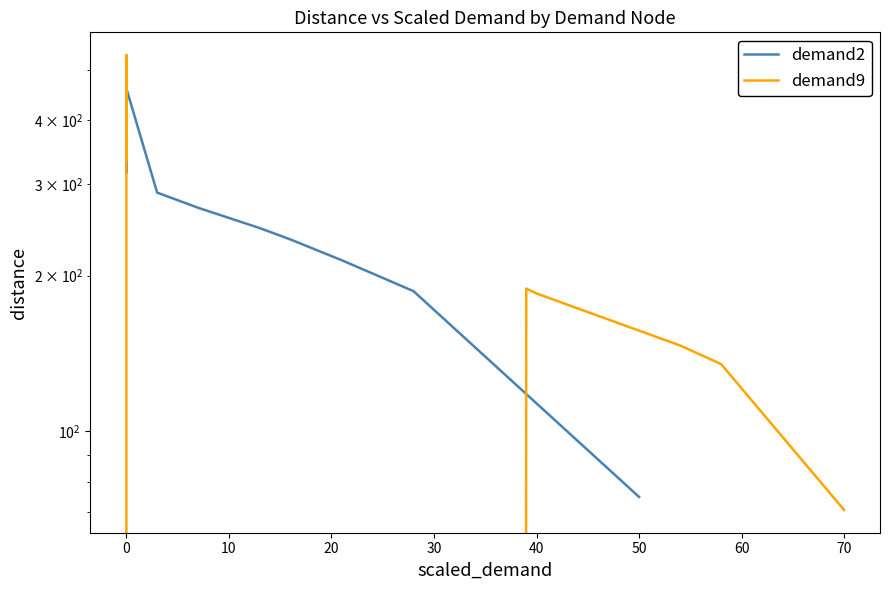

How many values in demand9 are above zero?

14